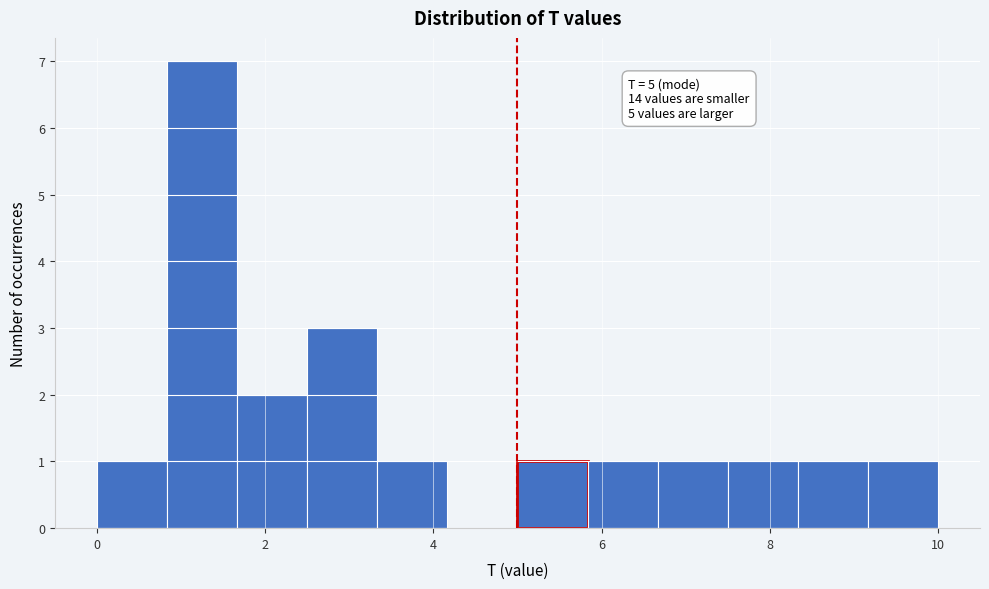

Which range on the x-axis has the tallest bar?

0.8 to 1.6